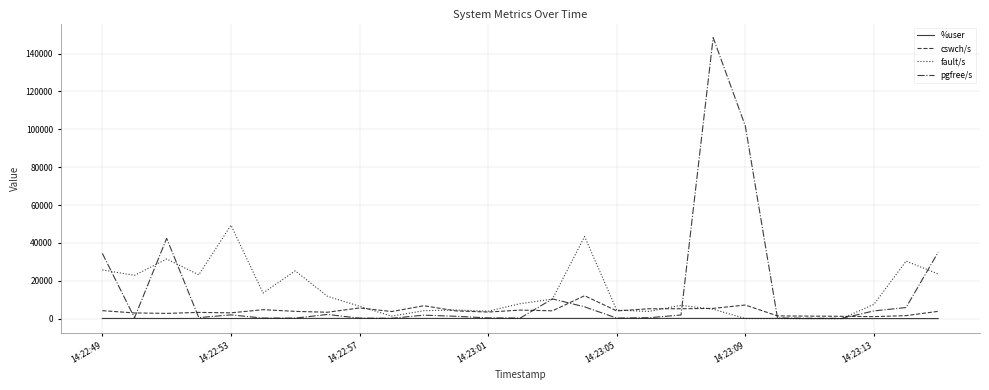

What is the greatest value displayed?

148462.0